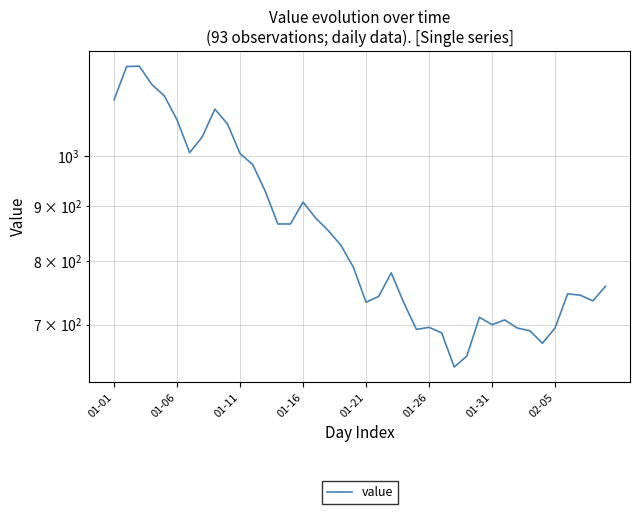

Reading left to right, list all the values displayed in this chart.

1126	1208	1209	1163	1135	1079	1007	1041	1104	1070	1005	982	928	866	866	907	877	854	828	790	734	743	781	733	693	696	688	640	655	711	700	707	695	691	673	695	747	745	736	759